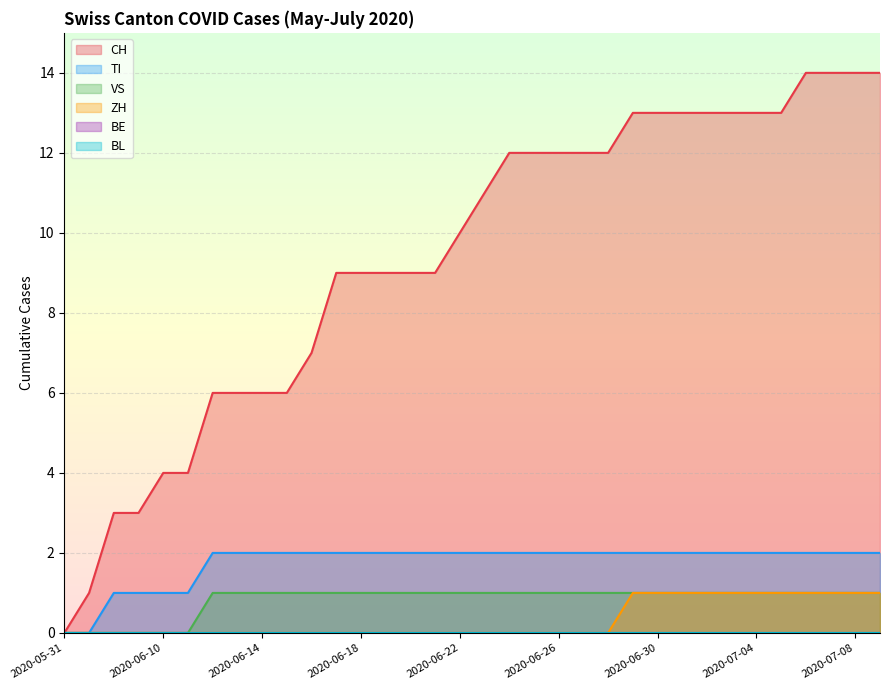

What position from the right is 2020-07-05?

5